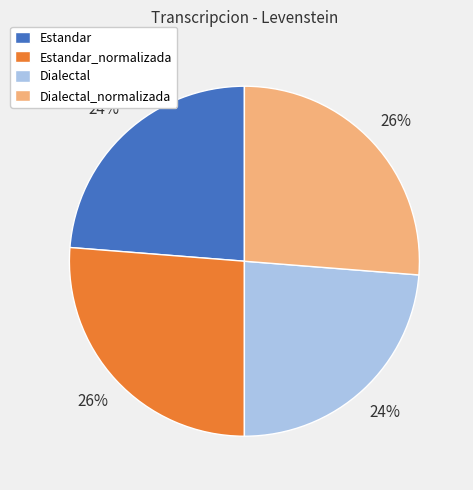

Is there a majority slice in this chart?

No